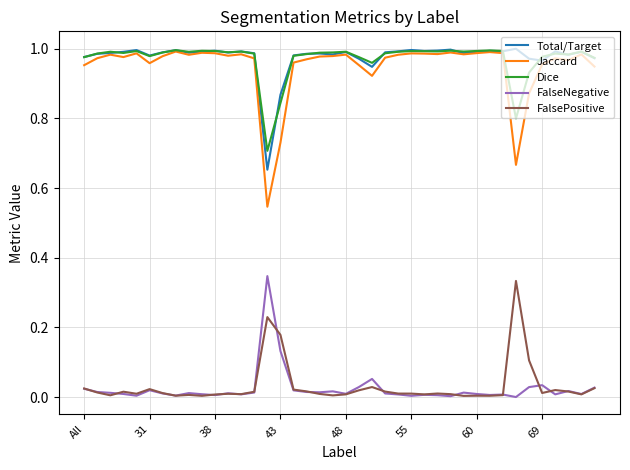

True or false: Jaccard and FalsePositive cross at least once.

False